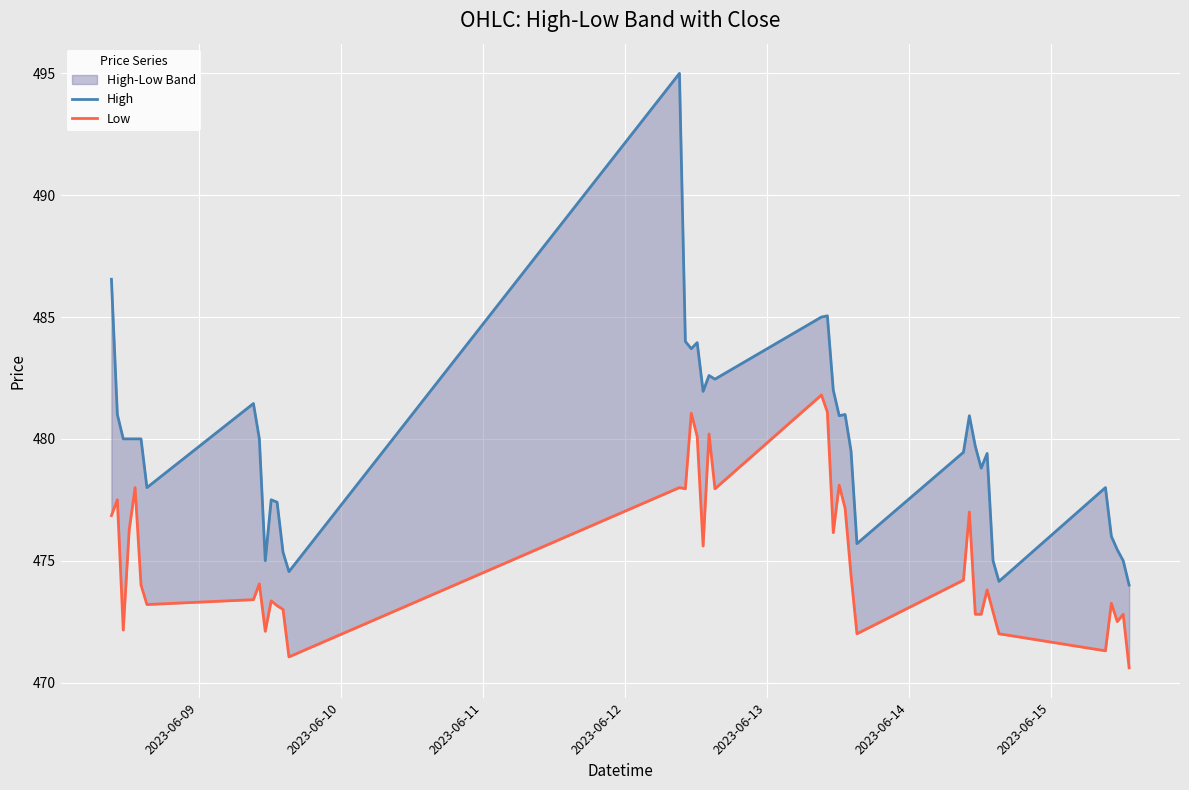

At how many categories does at least one series exceed 480?

16